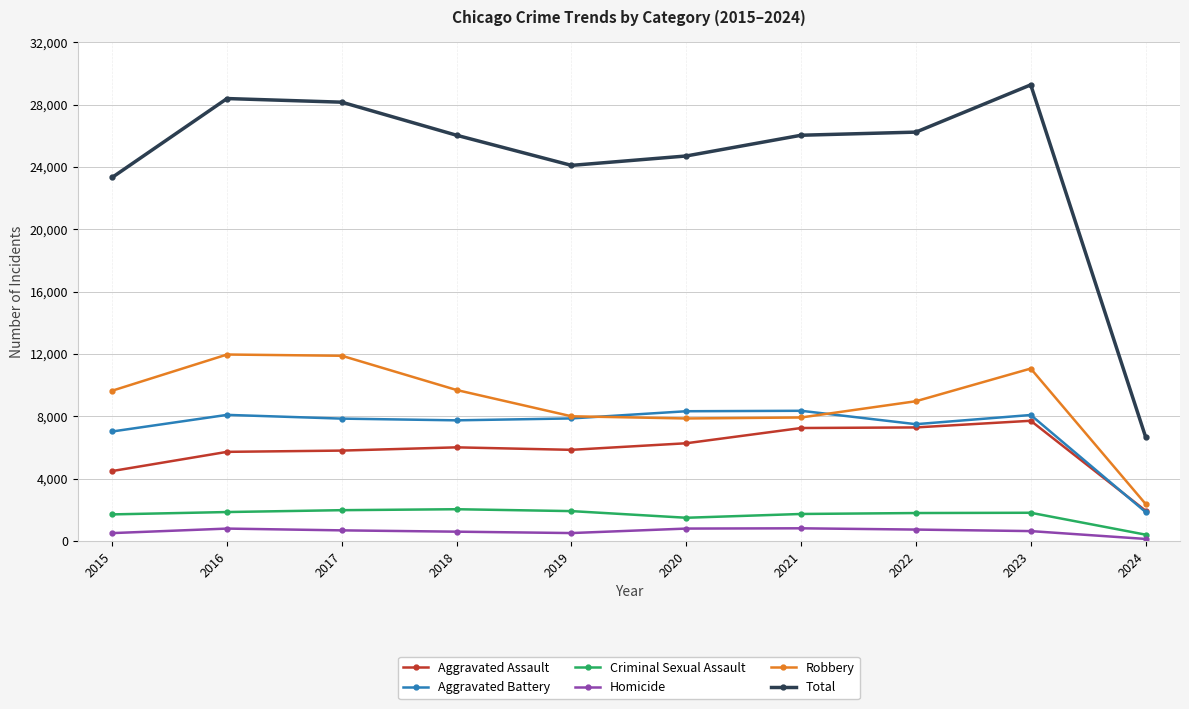

Is the value of Robbery at 2016 greater than the value of Homicide at 2022?

Yes